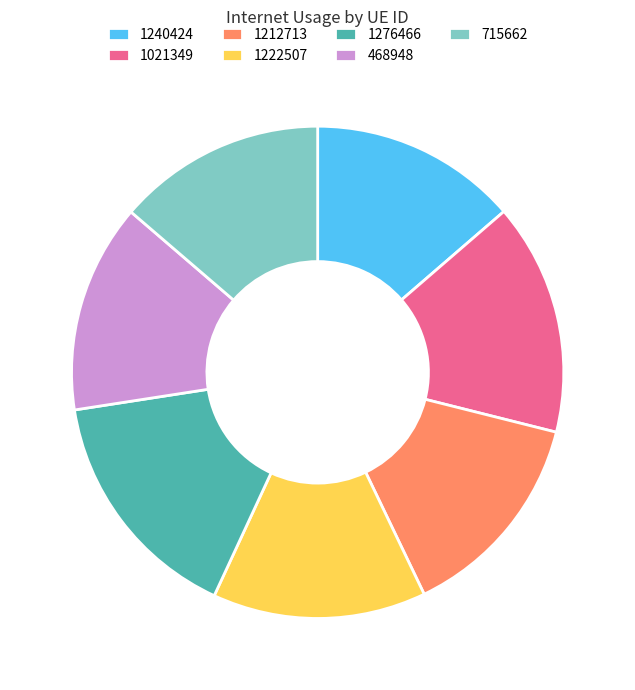

How many slices are in this pie chart?

7